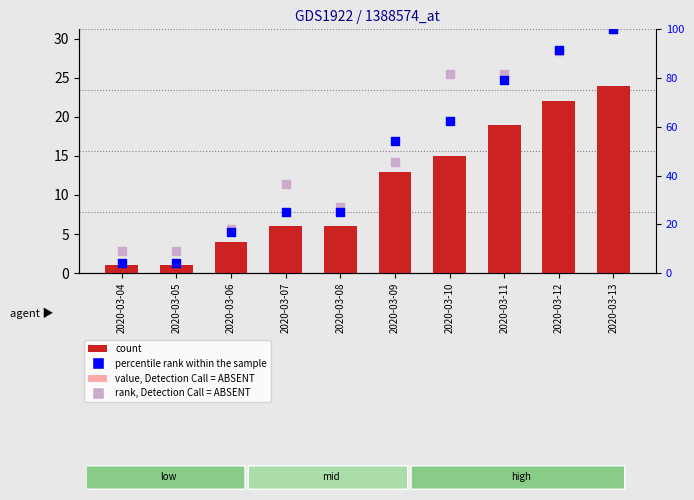

What are all the series names shown in the legend?

count, value, Detection Call = ABSENT, percentile rank within the sample, rank, Detection Call = ABSENT